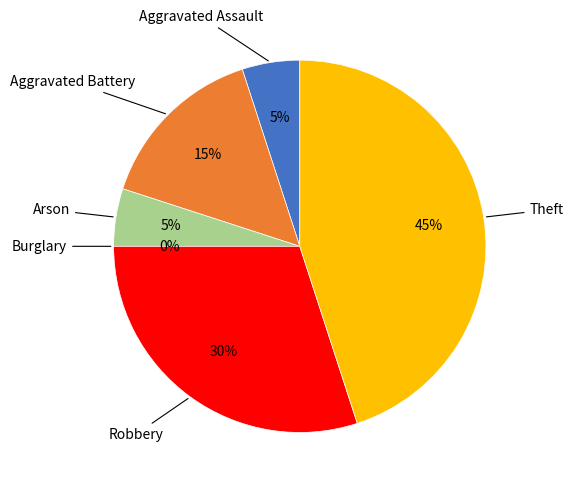

Which has a higher value, Burglary or Arson?

Arson